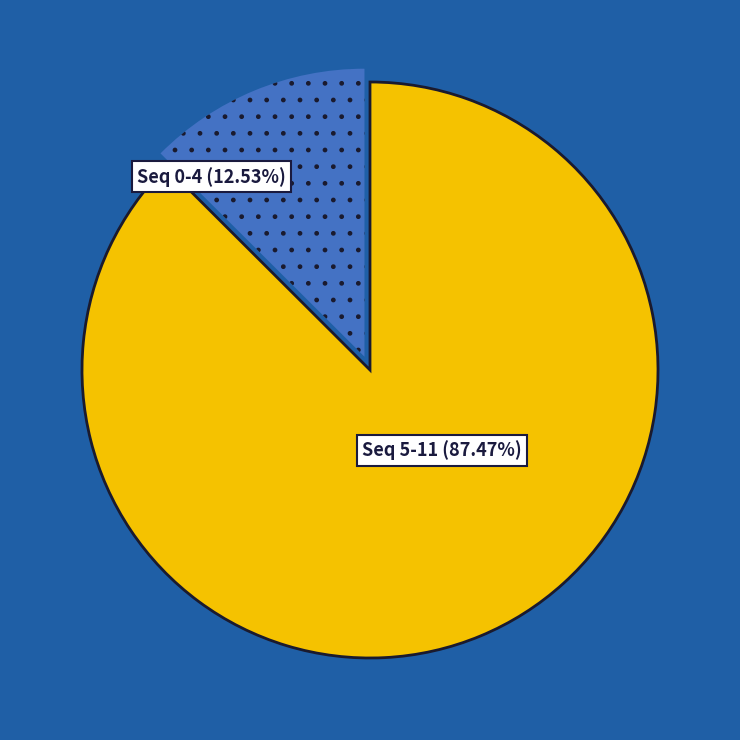

How many slices are in this pie chart?

2